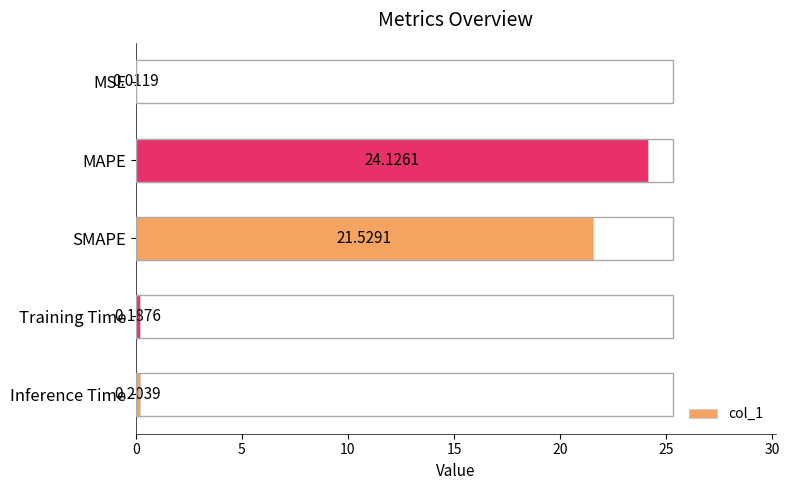

What is the sum of the values at MAPE and MSE?

24.1